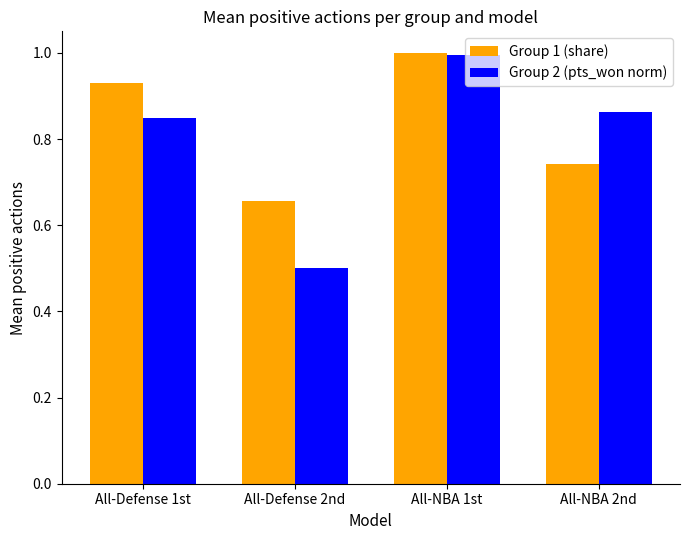

What is the difference between the maximum and minimum values in the Group 2 (pts_won norm) series?

0.5